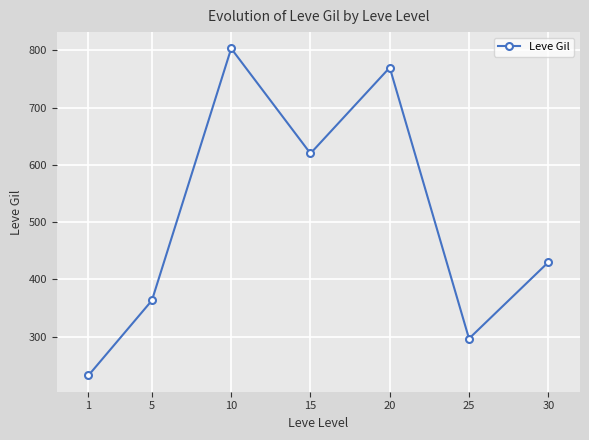

What is the sum of the values at 1 and 5?

595.8